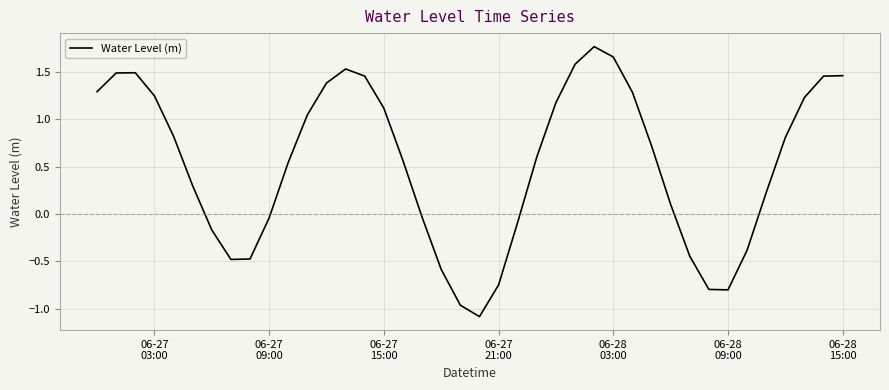

True or false: there are more than 2 points higher than both neighbors.

True